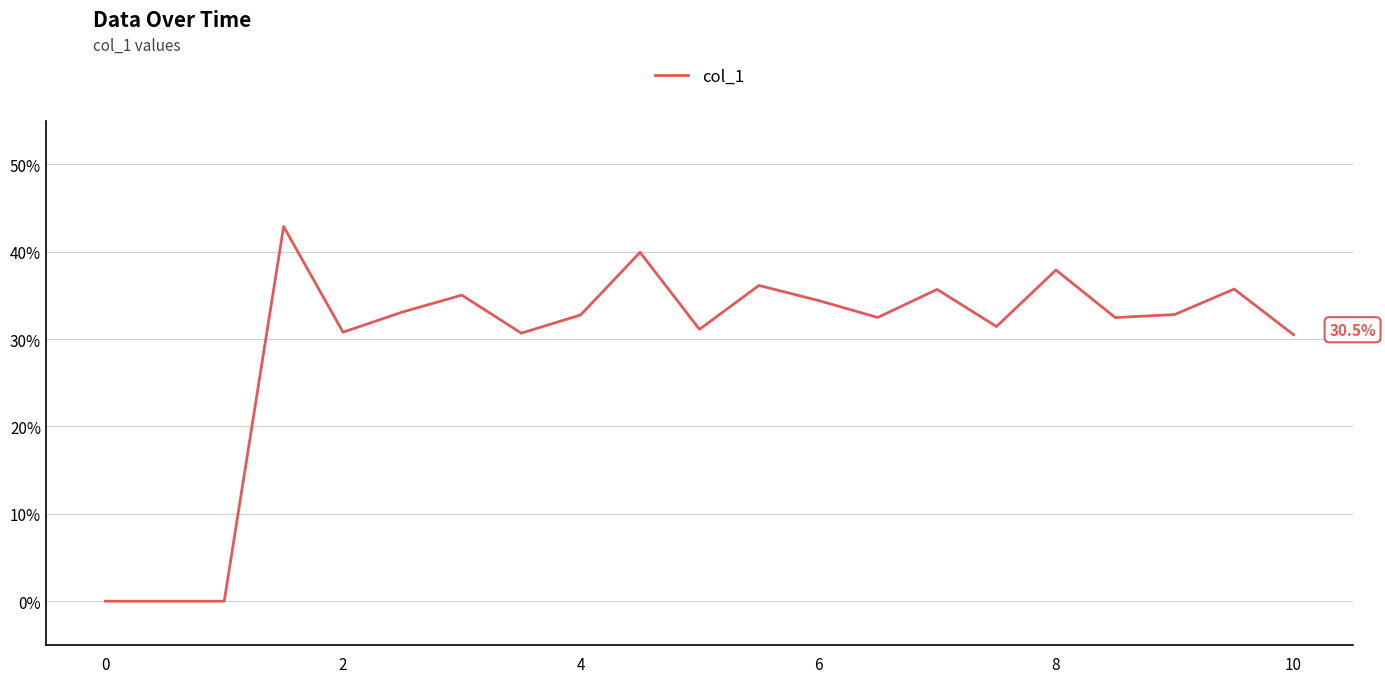

What is the greatest value displayed?

42.9